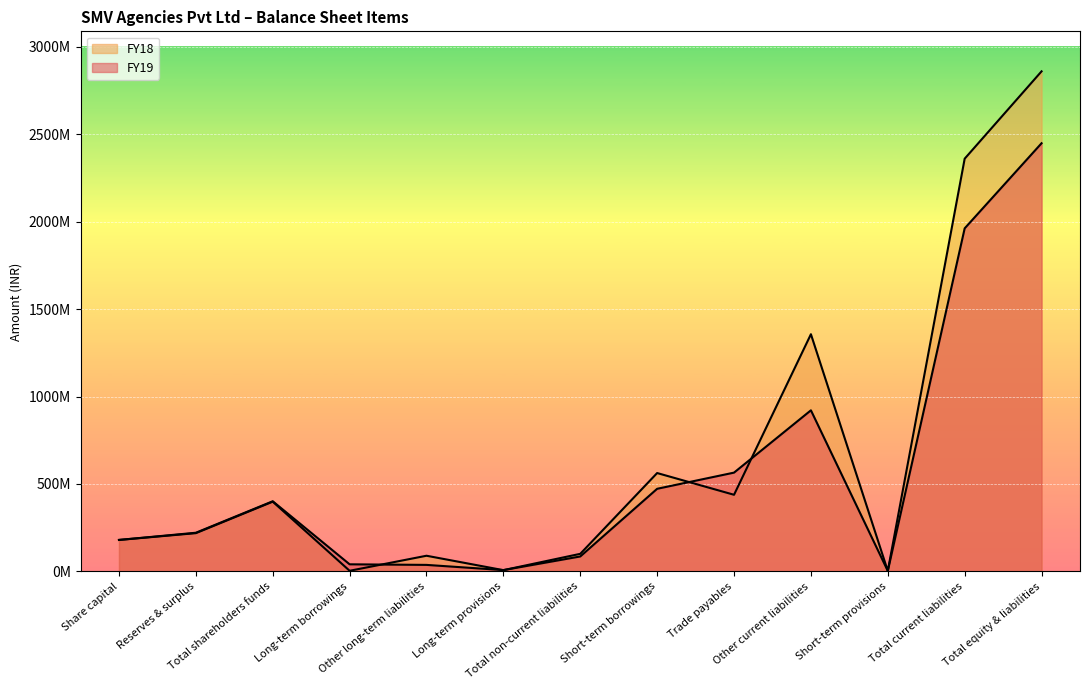

Reading left to right, extract all data points from this chart.

FY19: Share capital=180000000	Reserves & surplus=221125244	Total shareholders funds=401125244	Long-term borrowings=40642118	Other long-term liabilities=37312402	Long-term provisions=7562580	Total non-current liabilities=85517100	Short-term borrowings=472376047	Trade payables=564834540	Other current liabilities=921036225	Short-term provisions=2988191	Total current liabilities=1961235003	Total equity & liabilities=2447877347
FY18: Share capital=180000000	Reserves & surplus=218753212	Total shareholders funds=398753212	Long-term borrowings=3668391	Other long-term liabilities=89654523	Long-term provisions=7253986	Total non-current liabilities=100576900	Short-term borrowings=562434876	Trade payables=438140588	Other current liabilities=1356092489	Short-term provisions=2897486	Total current liabilities=2359565439	Total equity & liabilities=2858895551